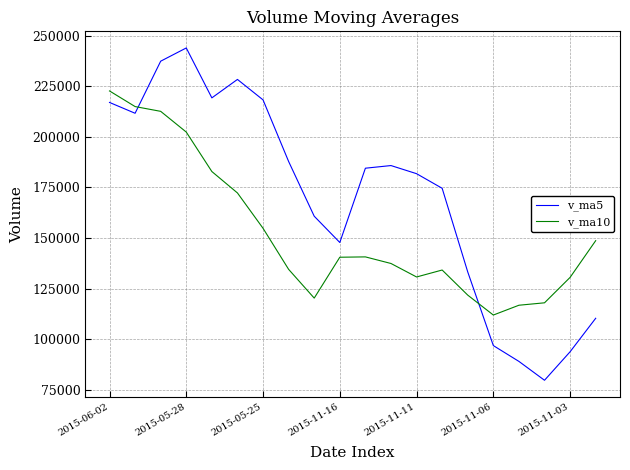

How many lines are shown in the chart?

2